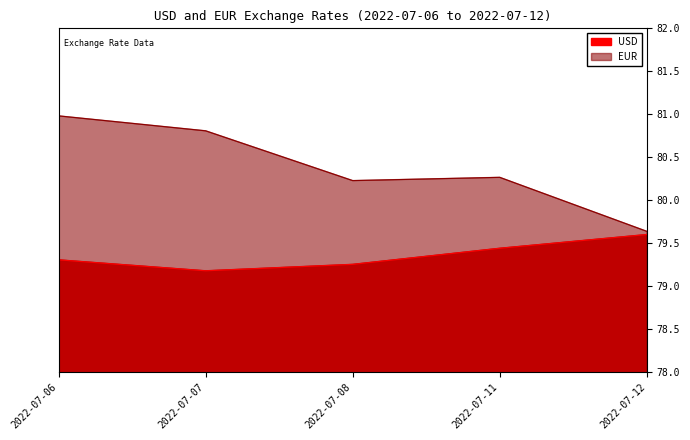

At which label does EUR first exceed 80?

2022-07-06